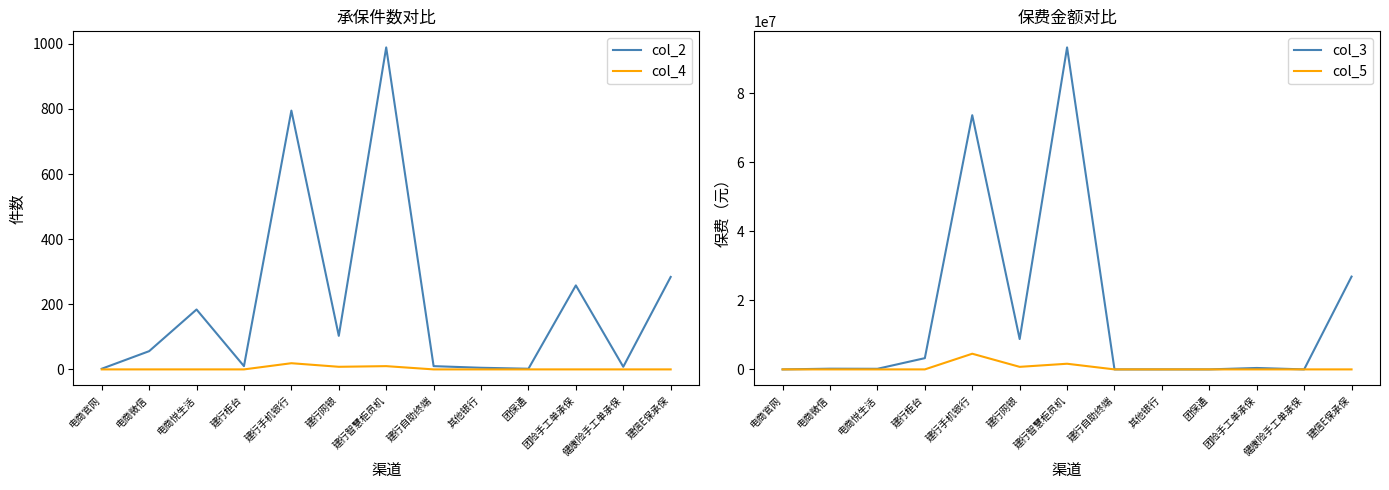

Is it true that col_2 equals 16.4 at 建行自助终端?

False